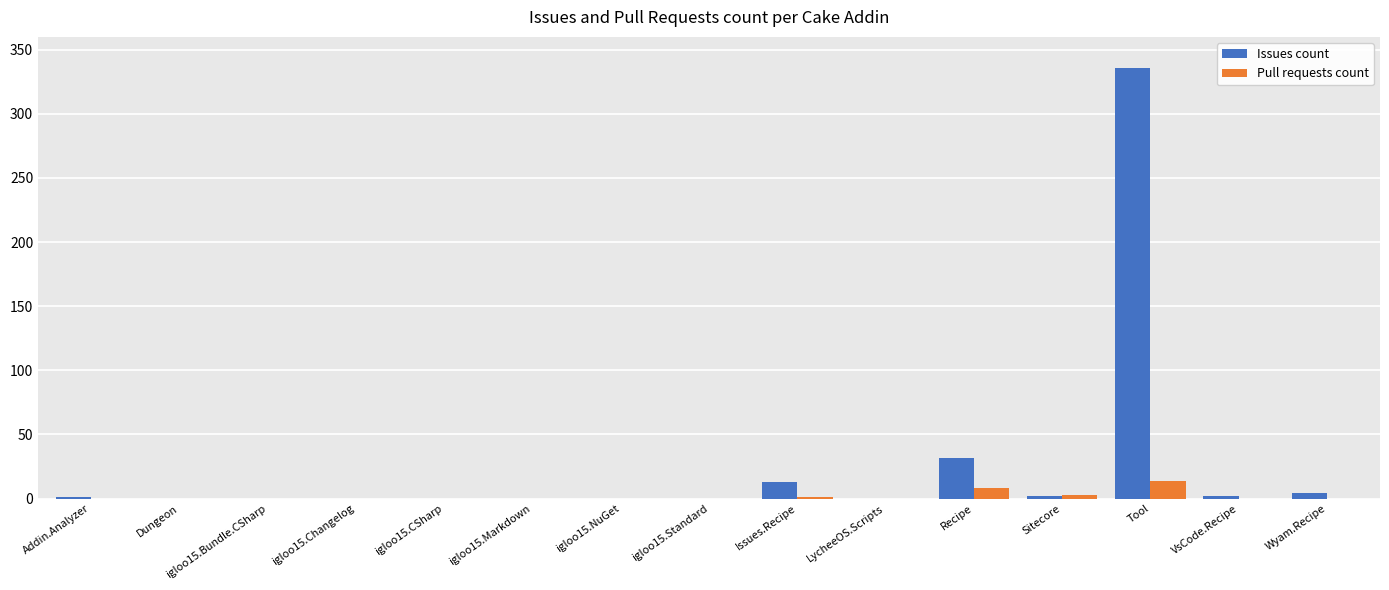

At which category does the chart reach its peak across all series?

Tool